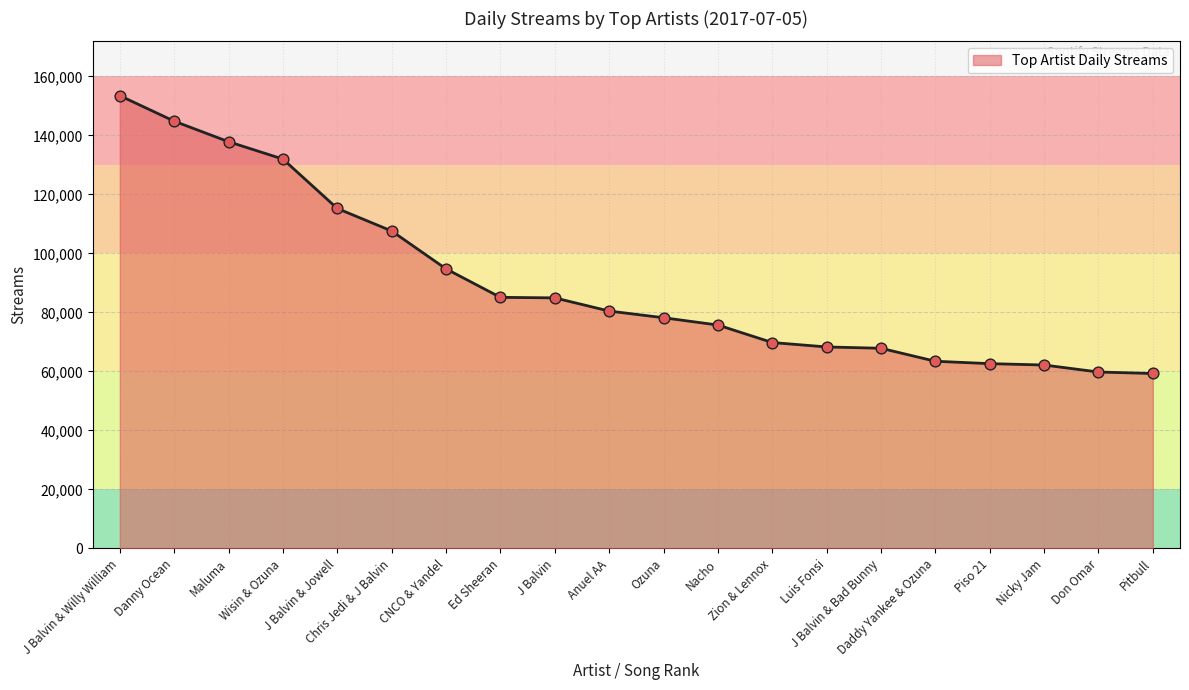

Between Ed Sheeran and Nacho, which is larger?

Ed Sheeran